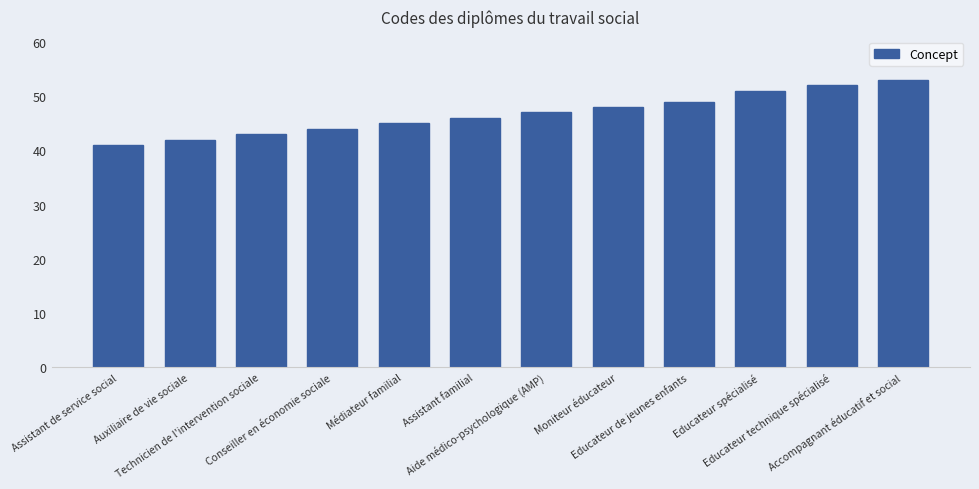

What is the value of the 12th bar from the left?

53